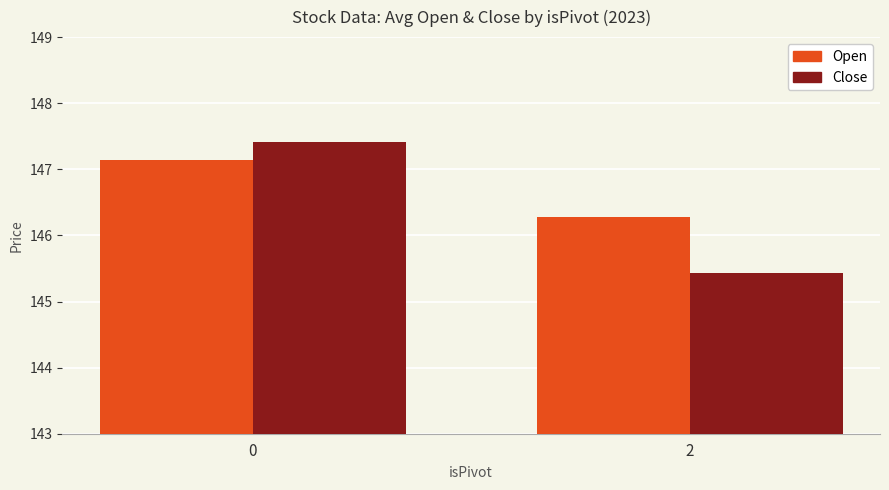

What are all the series names shown in the legend?

Open, Close